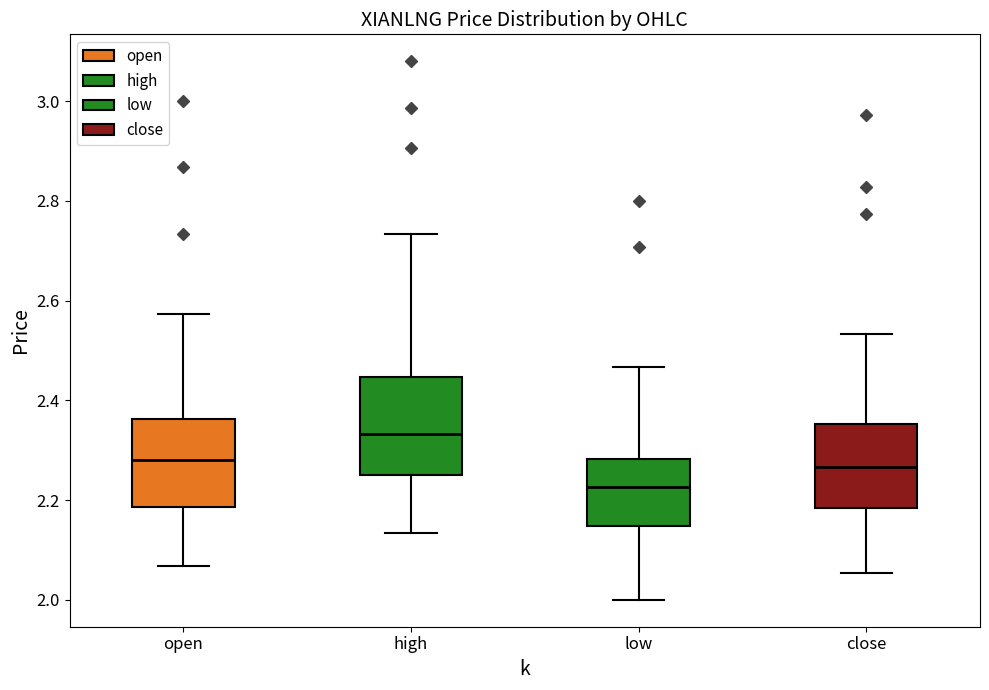

Reading left to right, transcribe this box plot: for each box, give where its median line is, the range the box spans, and where its two whiskers end, as read against the y-axis. The values are not printed on the chart, so give them approximately, as read against the axis.

open: median 2.28, box 2.18 to 2.36, whiskers 2.06 to 2.58
high: median 2.34, box 2.24 to 2.44, whiskers 2.14 to 2.74
low: median 2.22, box 2.14 to 2.28, whiskers 2.00 to 2.46
close: median 2.26, box 2.18 to 2.36, whiskers 2.06 to 2.54